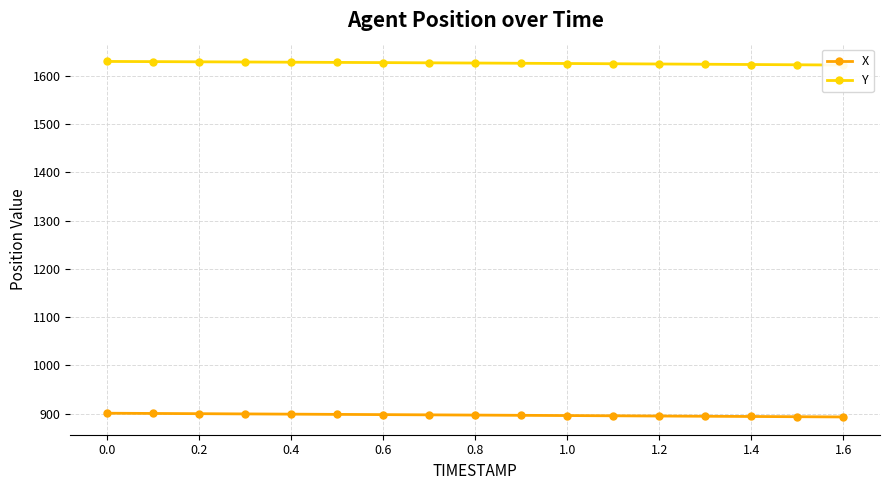

What is the maximum value shown in the chart?

1630.2